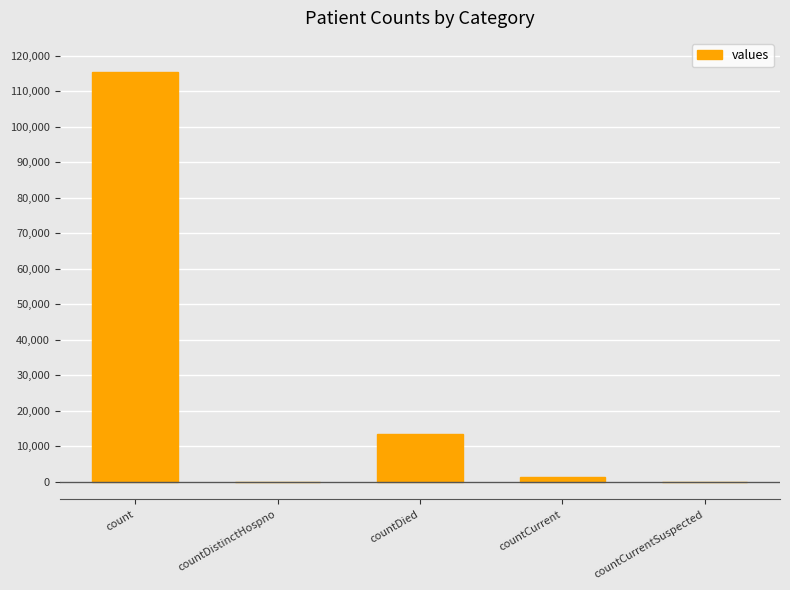

Which category has the highest value across all series?

count